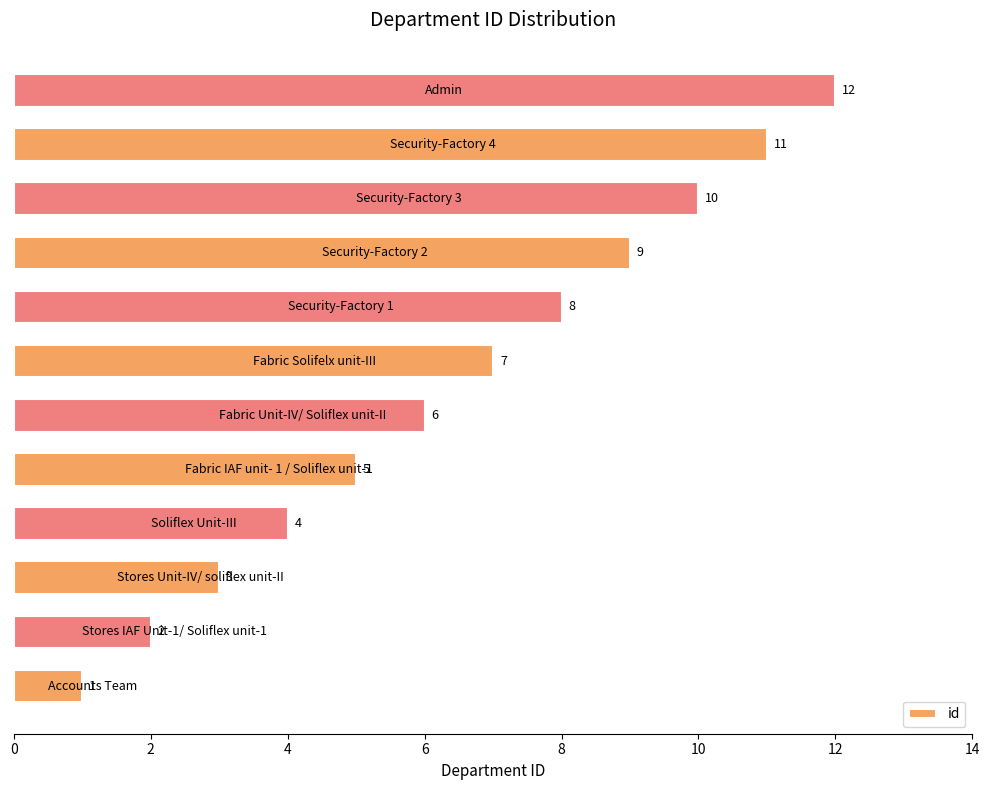

What is the greatest value displayed?

12